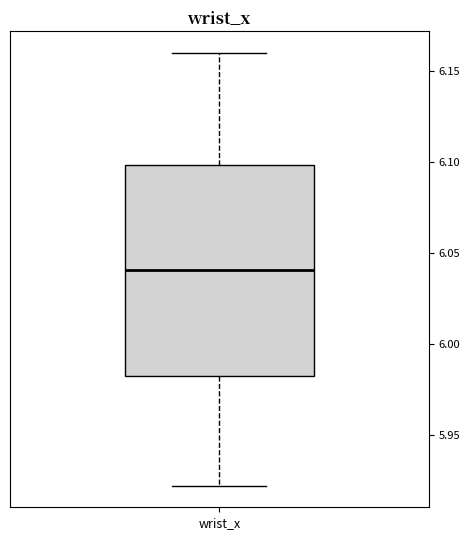

Transcribe this box plot: give where the median line is, the range the box spans, and where the two whiskers end, as read against the y-axis. The values are not printed on the chart, so give them approximately, as read against the axis.

median 6.040, box 5.985 to 6.100, whiskers 5.920 to 6.160